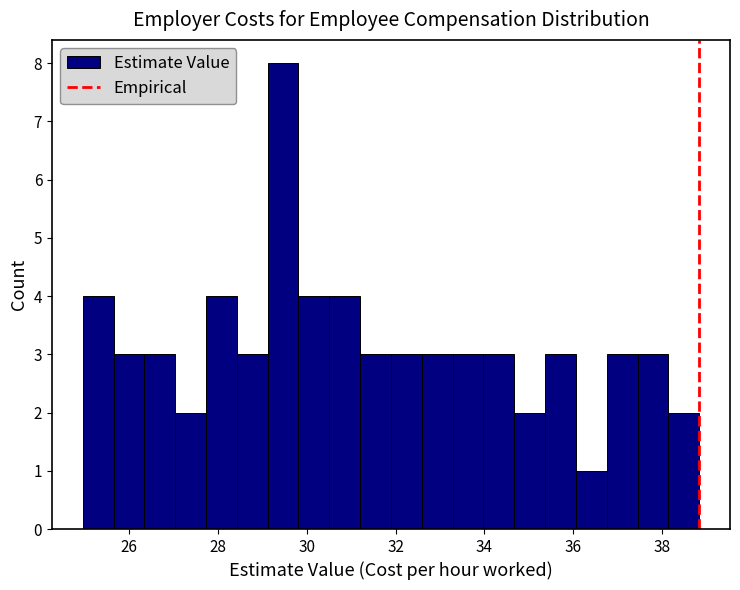

Read against the x-axis, roughly where is the centre of the tallest bar?

29.4